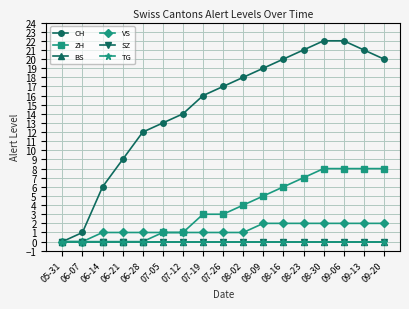

At which label is VS closest to 1?

06-14